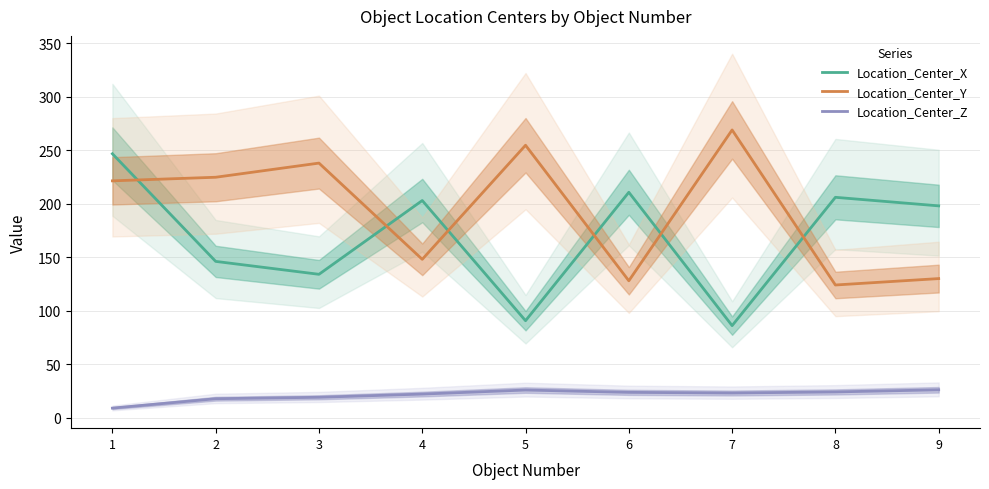

At which category is the sum across all series the highest?

1